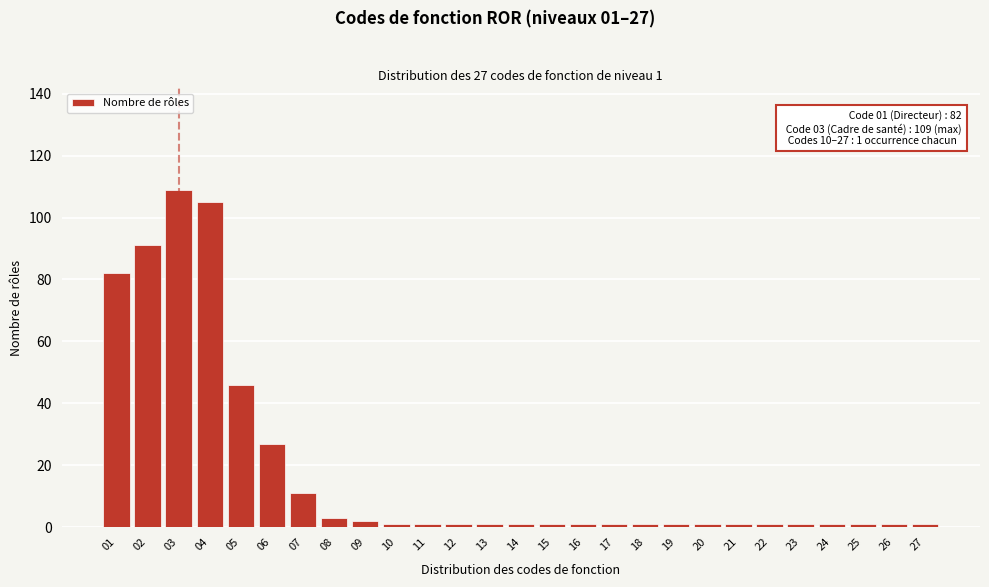

Reading right to left, transcribe all the data shown in this chart.

1	1	1	1	1	1	1	1	1	1	1	1	1	1	1	1	1	1	2	3	11	27	46	105	109	91	82